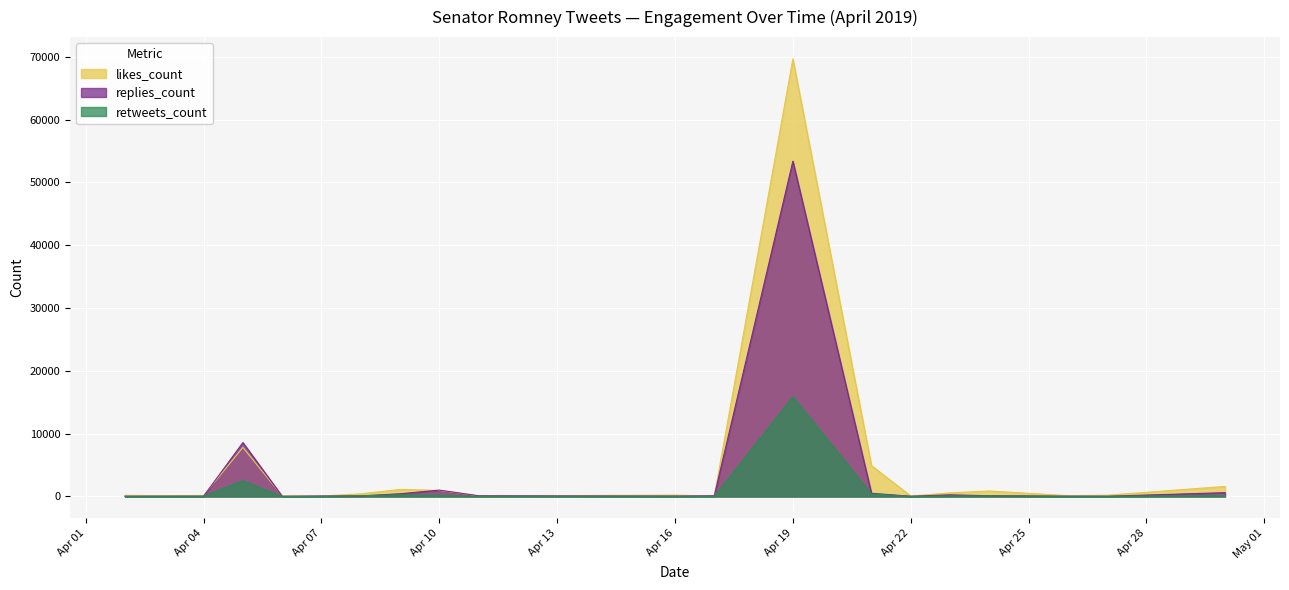

What is the average value of the likes_count series?

4469